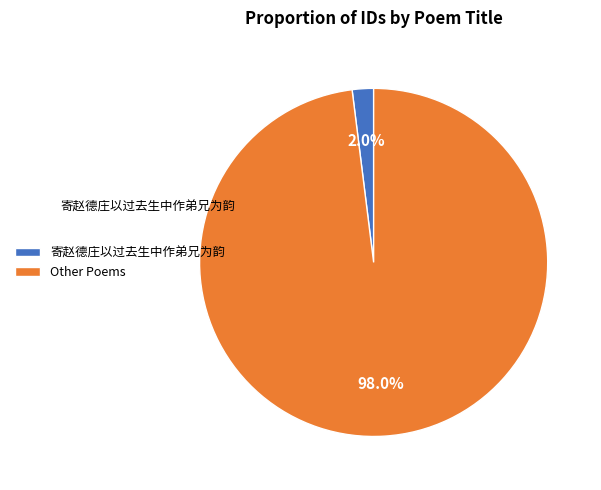

Which slice is the smallest?

寄赵德庄以过去生中作弟兄为韵